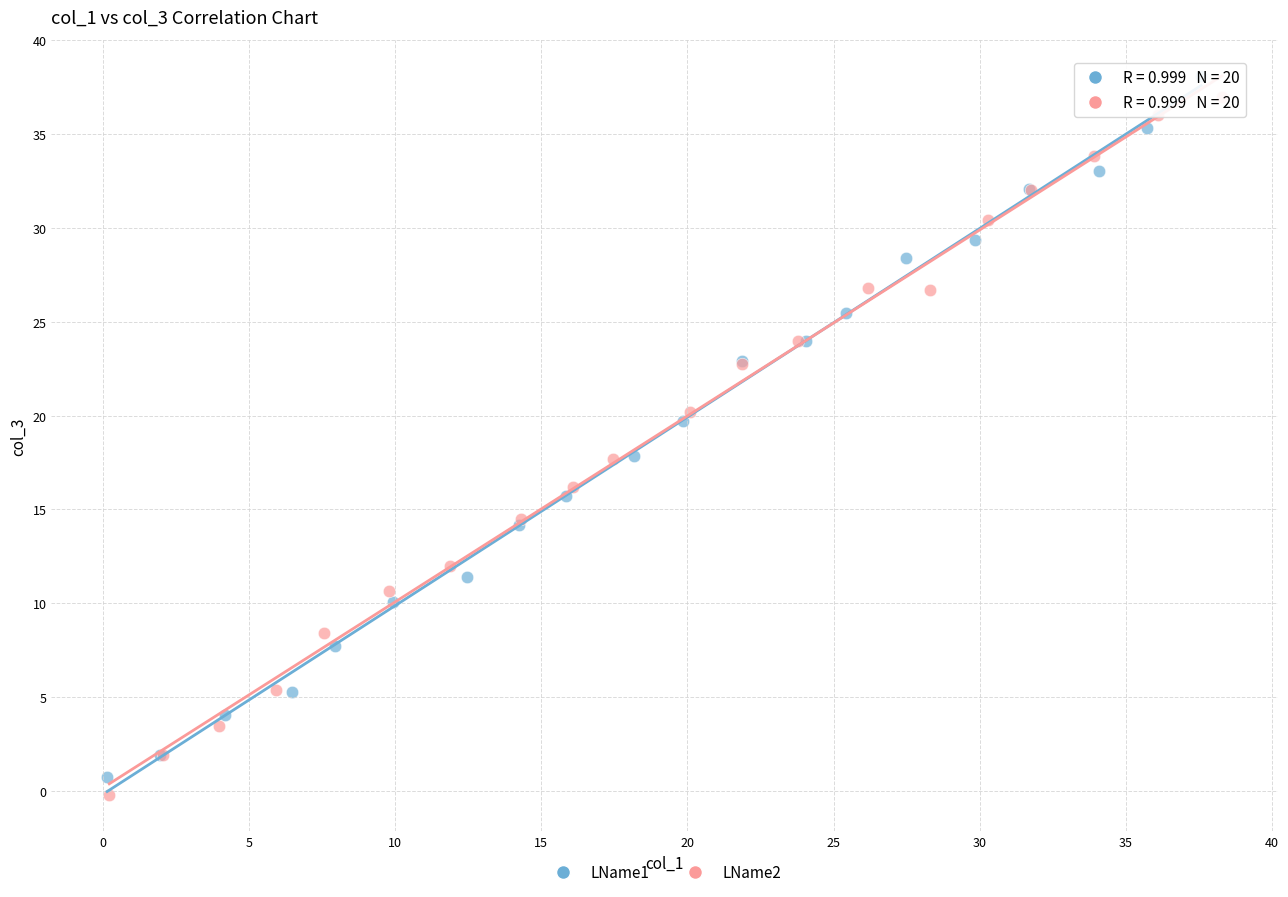

What are all the series names shown in the legend?

LName1, LName2